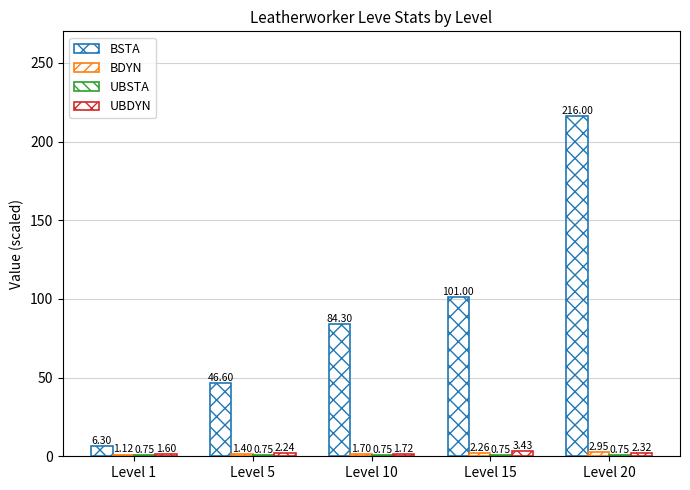

What is the difference between the maximum and second lowest values in the UBDYN series?

1.7